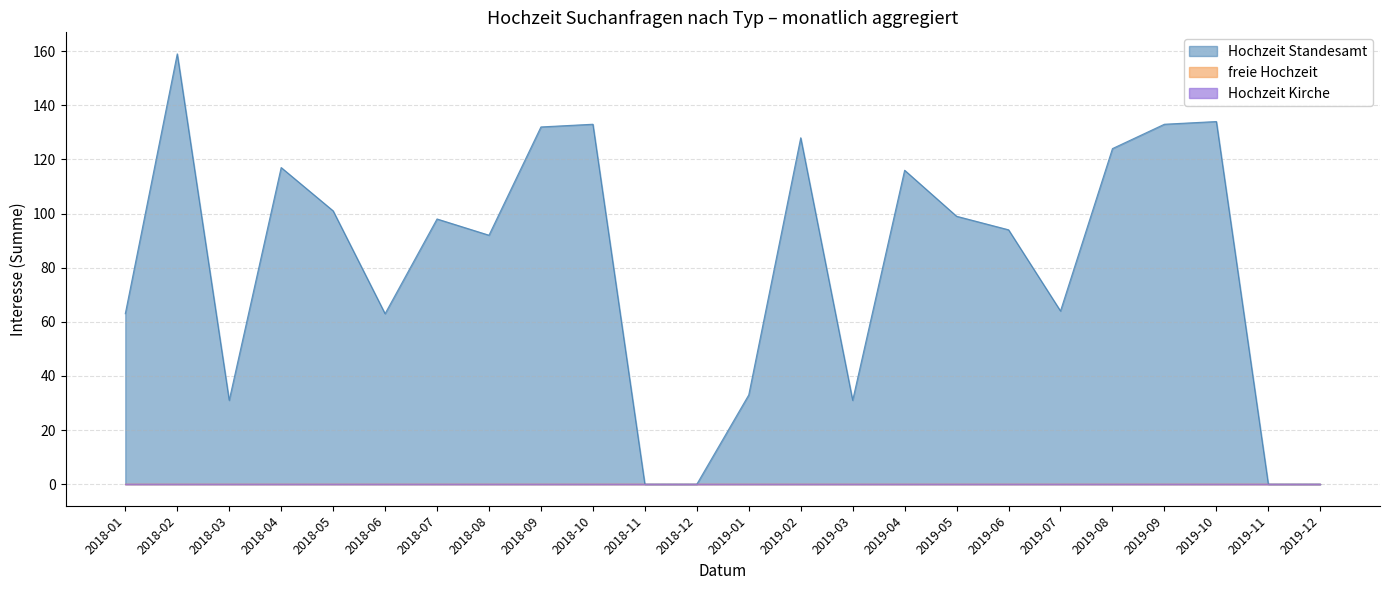

True or false: Hochzeit Kirche has more than 0 points higher than both neighbors.

False